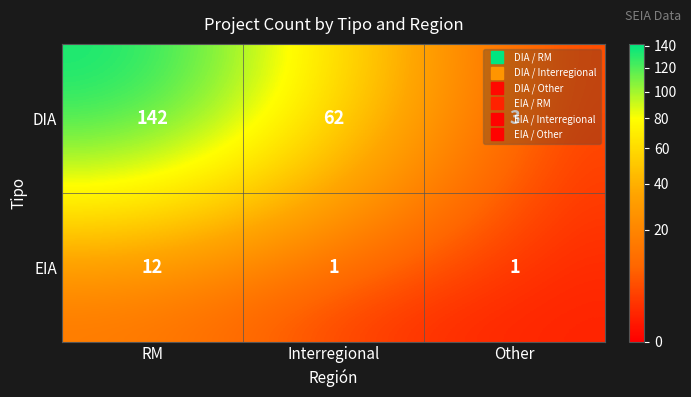

The DIA series shows 1 at Other. True or false?

False